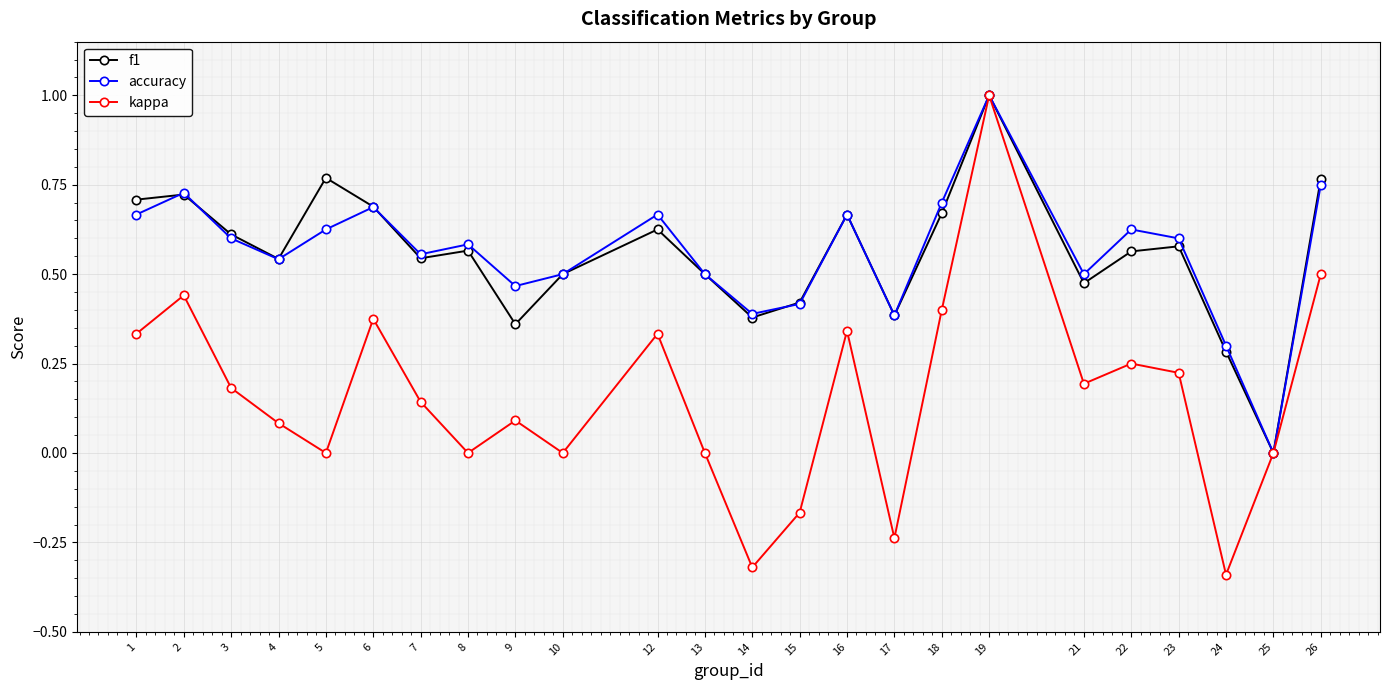

What is the total value across all series at 2?

1.9